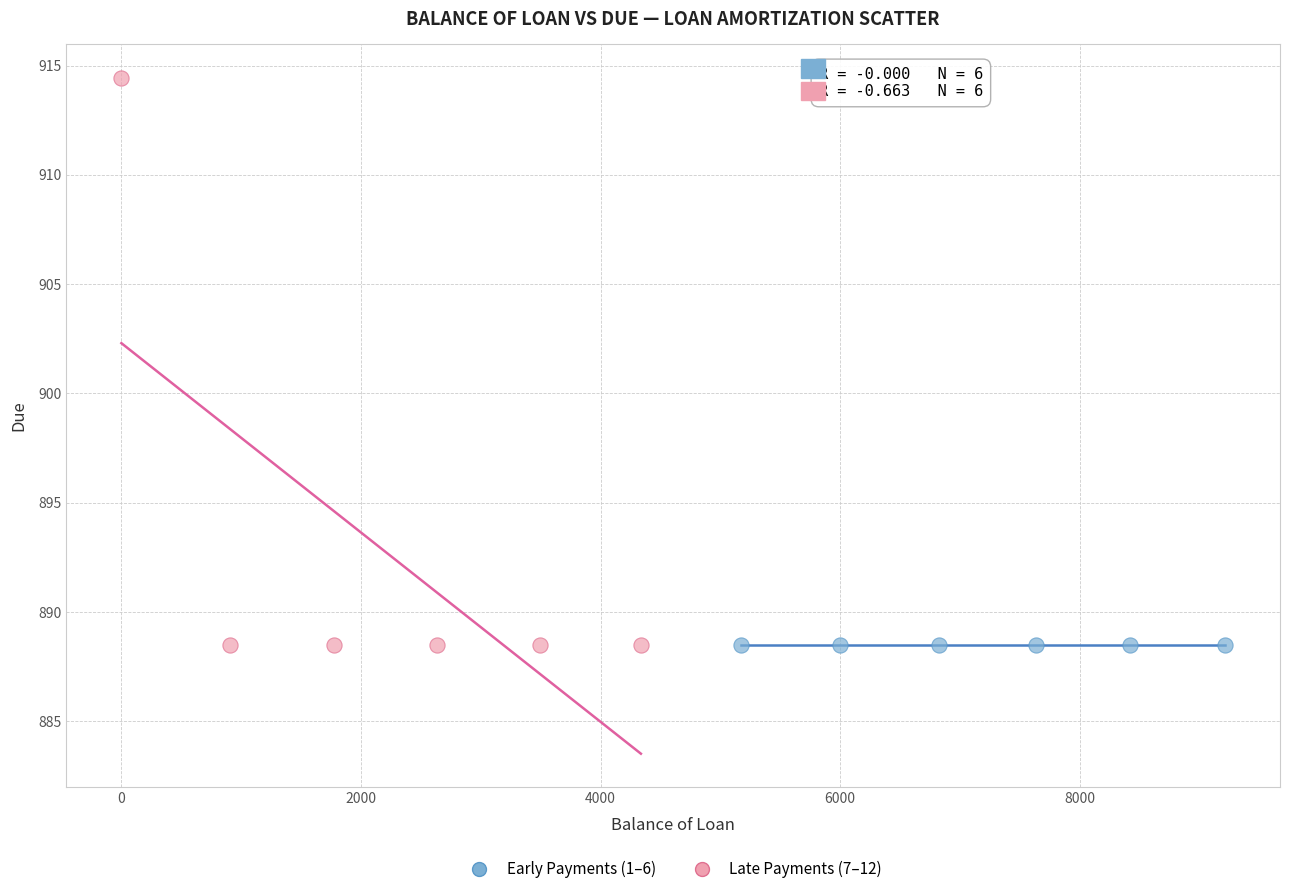

What are all the series names shown in the legend?

Early Payments (1–6), Late Payments (7–12)